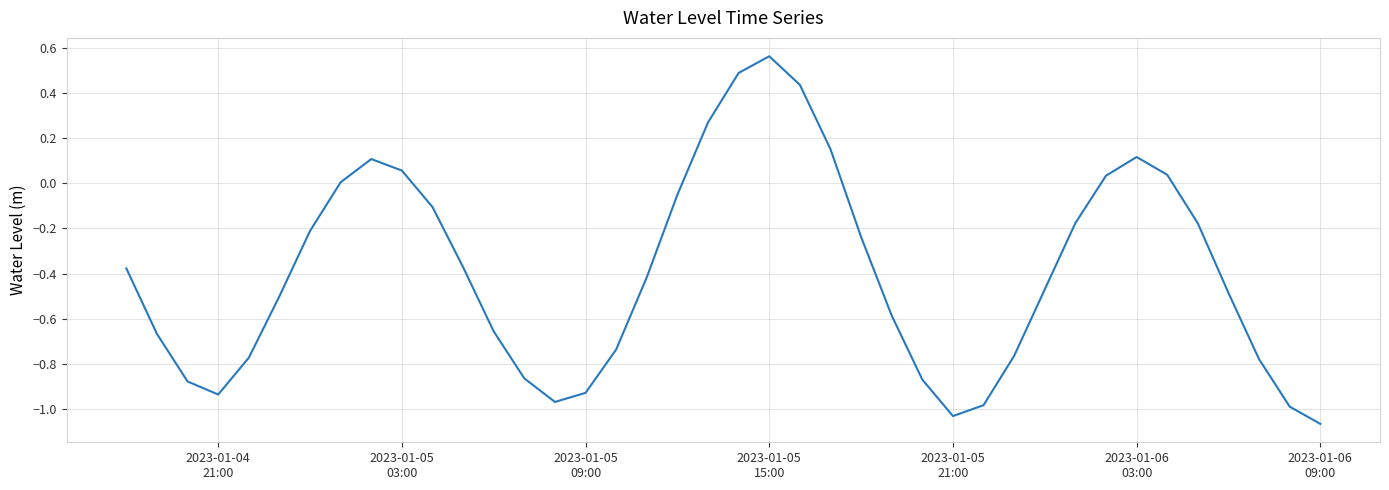

Does the chart have visible grid lines?

Yes